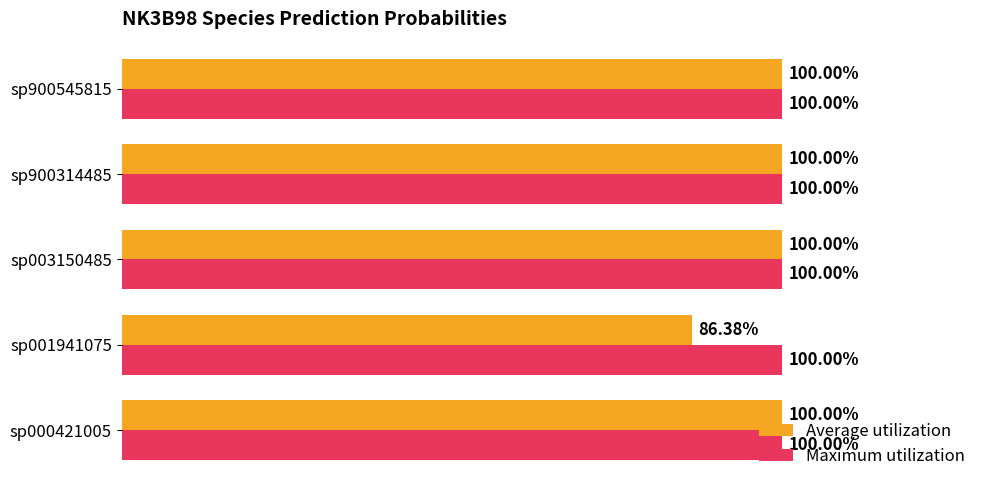

Rank the series by their average value, from highest to lowest.

Maximum utilization, Average utilization